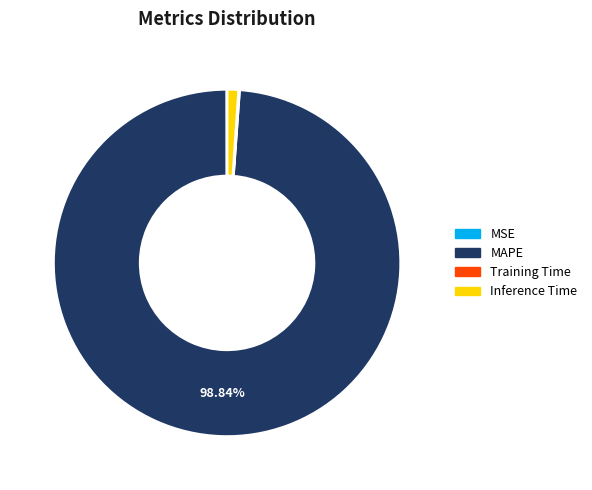

Is MAPE the majority of the pie?

Yes